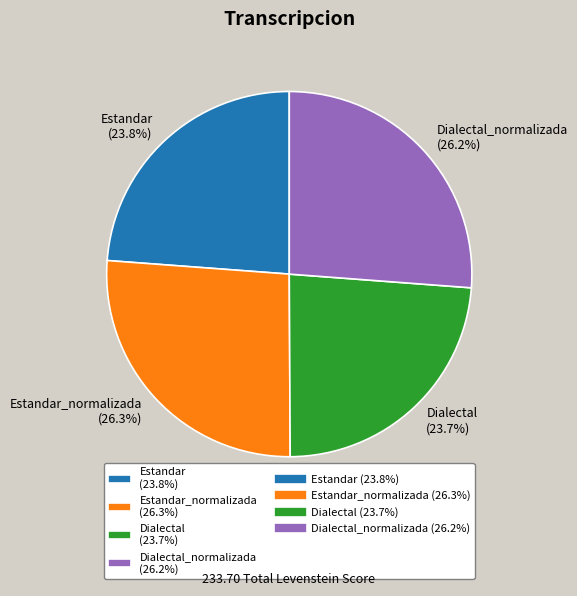

What percentage do Estandar_normalizada (26.3%) and Dialectal (23.7%) together represent?

50.0%